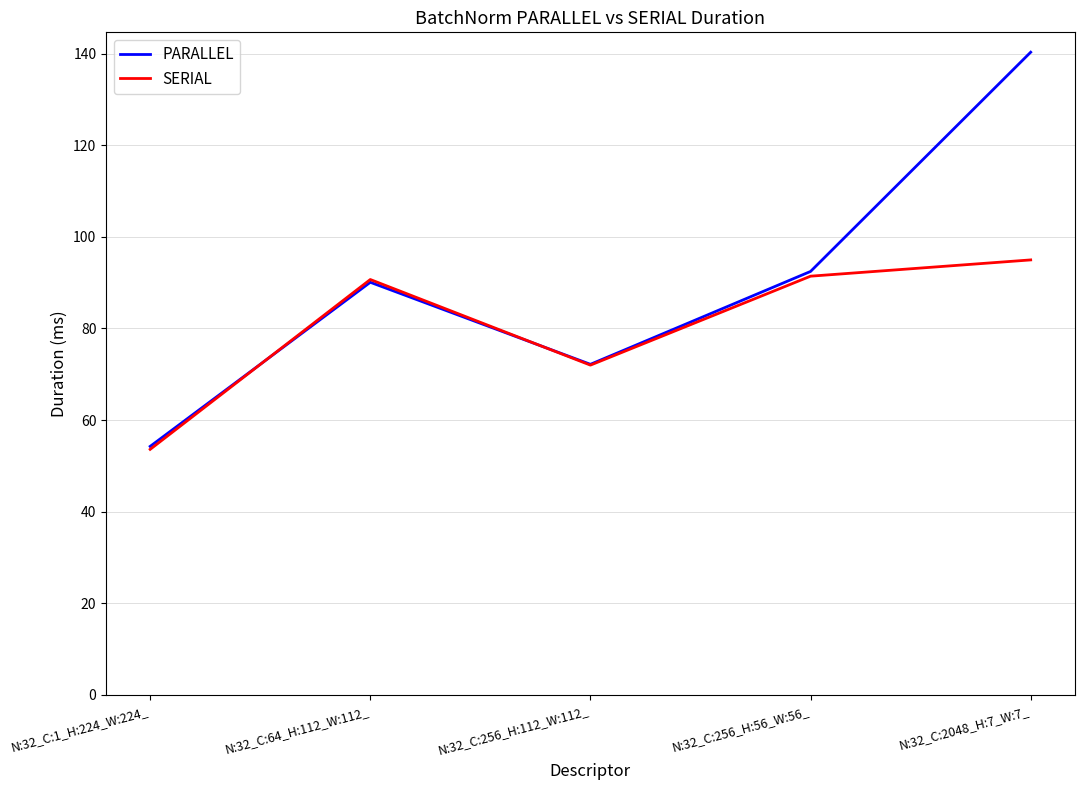

What position from the left is N:32_C:256_H:112_W:112_?

3